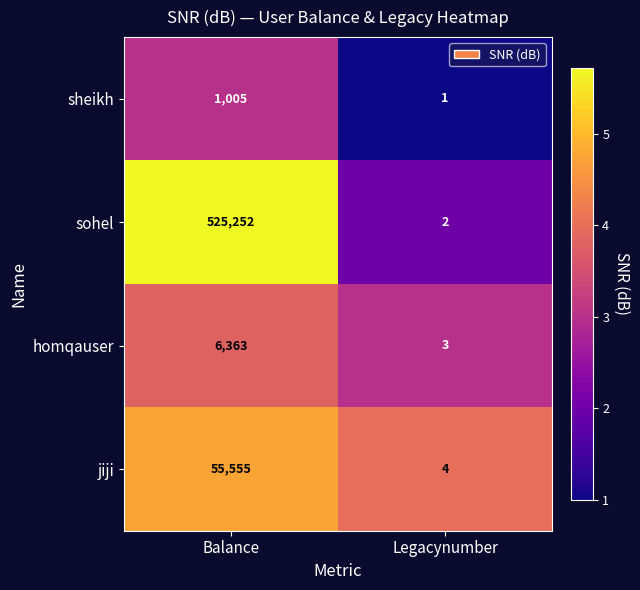

Read the jiji value at Balance.

55555